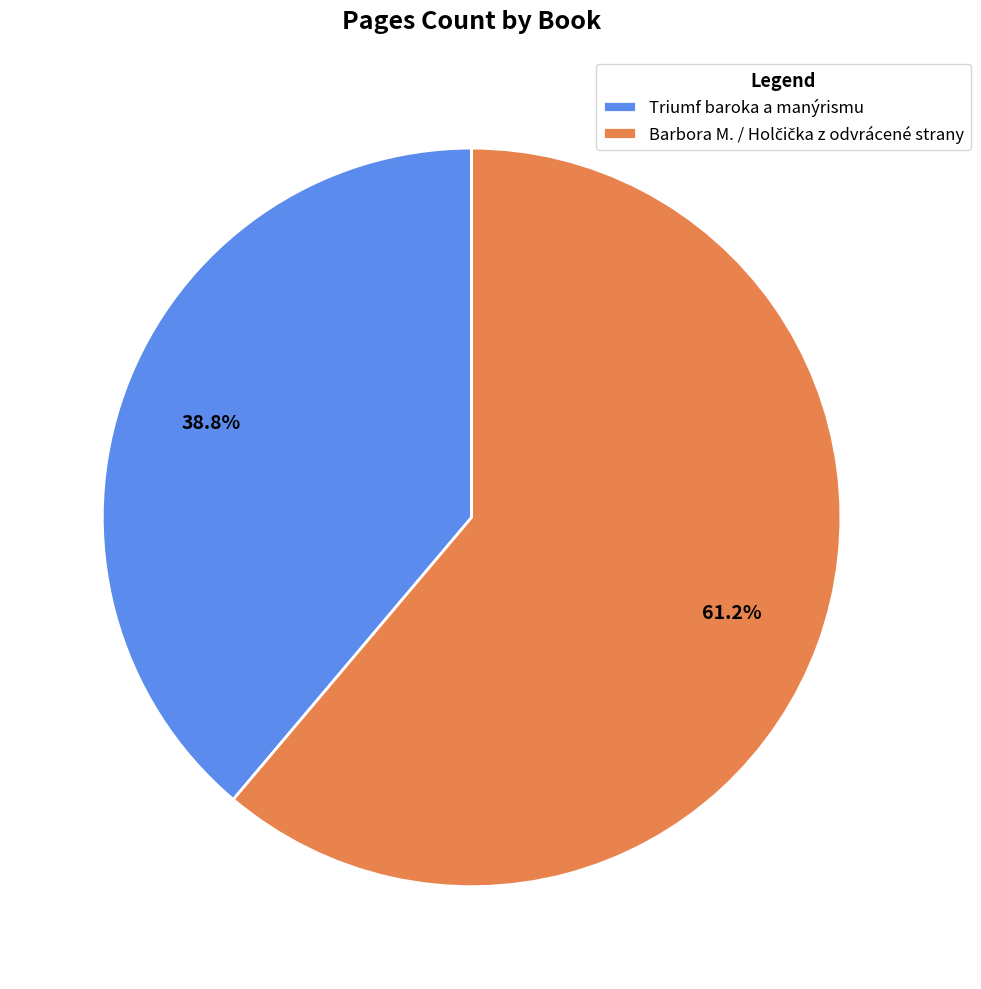

What portion of the pie excludes Triumf baroka a manýrismu?

61.2%